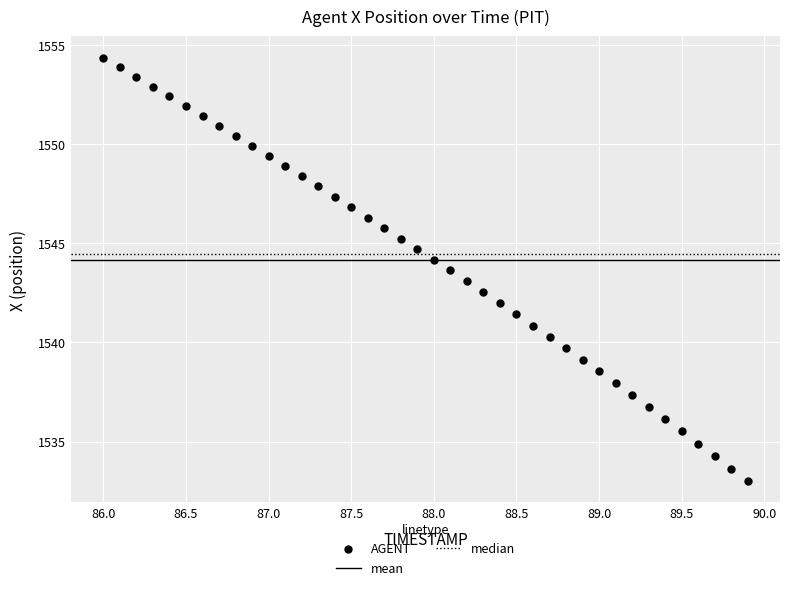

What is the range of Y values (max minus min)?

21.4